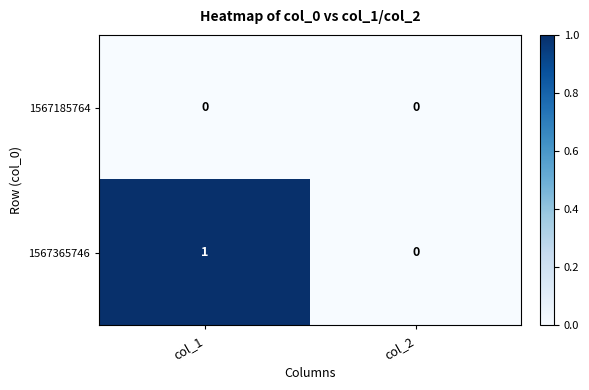

Reading left to right, list all the values displayed in this chart.

1567185764: 0	0
1567365746: 1	0